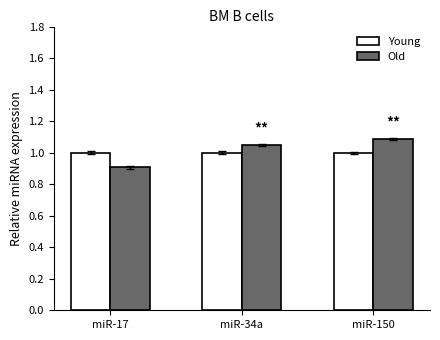

What is the difference between the Old values at miR-34a and miR-17?

0.1